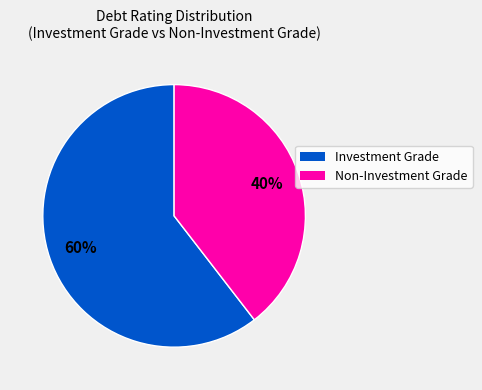

Is there a majority slice in this chart?

Yes